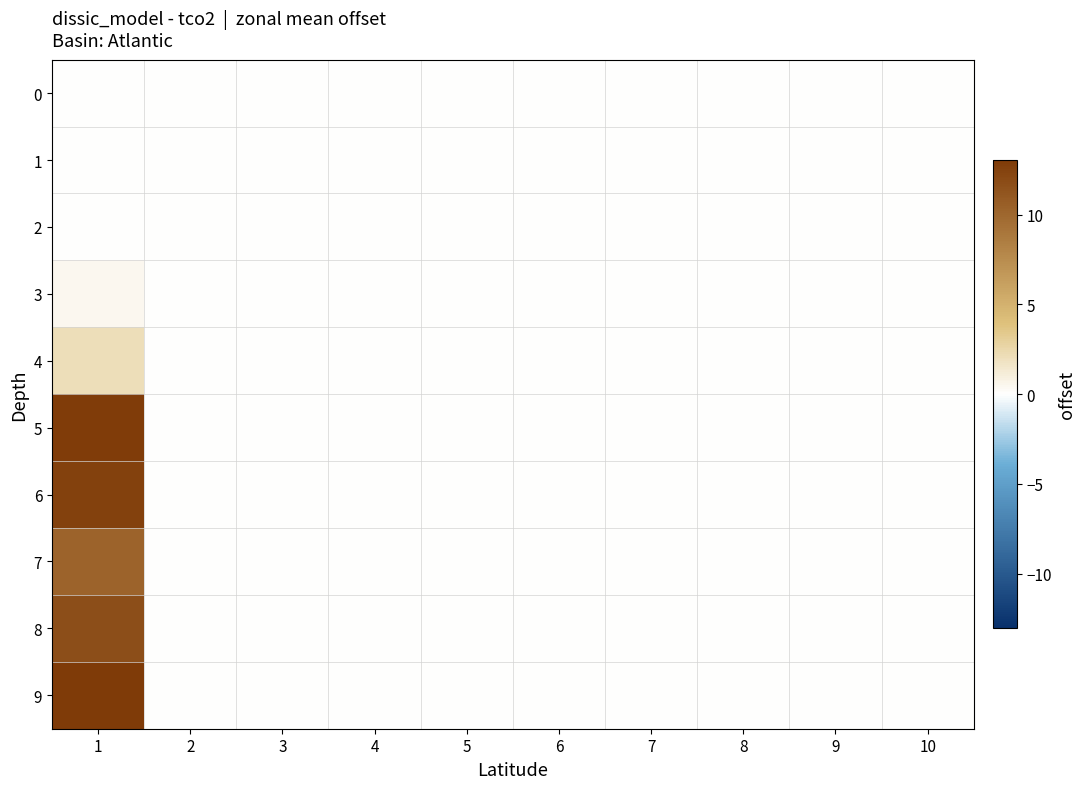

Reading left to right, extract all data points from this chart.

0: 1=0.0	2=0.0	3=0.0	4=0.0	5=0.0	6=0.0	7=0.0	8=0.0	9=0.0	10=0.0
1: 1=0.0	2=0.0	3=0.0	4=0.0	5=0.0	6=0.0	7=0.0	8=0.0	9=0.0	10=0.0
2: 1=0.0	2=0.0	3=0.0	4=0.0	5=0.0	6=0.0	7=0.0	8=0.0	9=0.0	10=0.0
3: 1=0.5	2=0.0	3=0.0	4=0.0	5=0.0	6=0.0	7=0.0	8=0.0	9=0.0	10=0.0
4: 1=2.1	2=0.0	3=0.0	4=0.0	5=0.0	6=0.0	7=0.0	8=0.0	9=0.0	10=0.0
5: 1=12.9	2=0.0	3=0.0	4=0.0	5=0.0	6=0.0	7=0.0	8=0.0	9=0.0	10=0.0
6: 1=12.6	2=0.0	3=0.0	4=0.0	5=0.0	6=0.0	7=0.0	8=0.0	9=0.0	10=0.0
7: 1=10.2	2=0.0	3=0.0	4=0.0	5=0.0	6=0.0	7=0.0	8=0.0	9=0.0	10=0.0
8: 1=11.7	2=0.0	3=0.0	4=0.0	5=0.0	6=0.0	7=0.0	8=0.0	9=0.0	10=0.0
9: 1=13.0	2=0.0	3=0.0	4=0.0	5=0.0	6=0.0	7=0.0	8=0.0	9=0.0	10=0.0